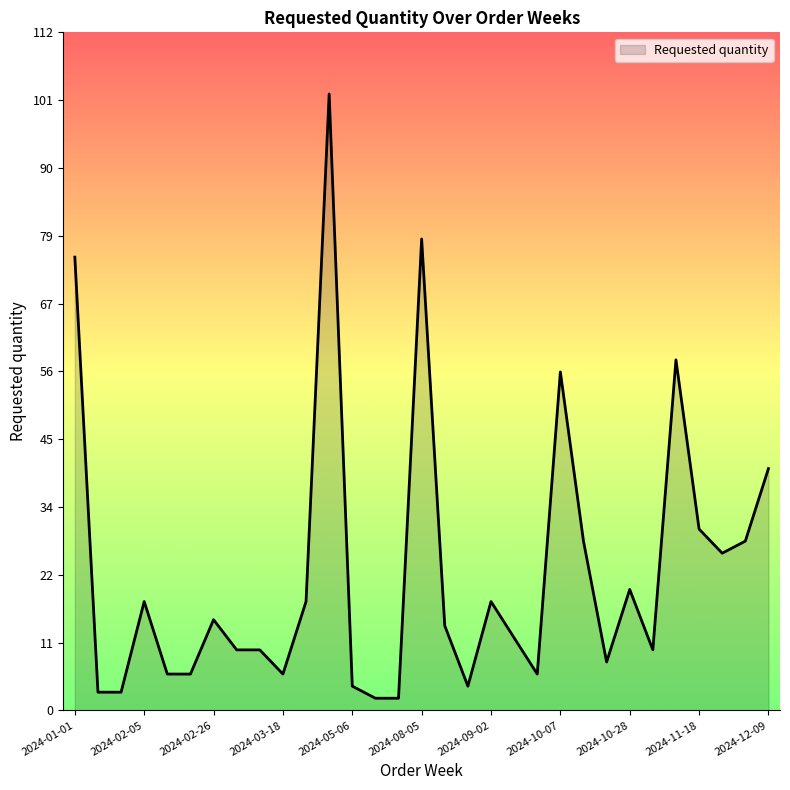

What is the difference between the maximum and minimum values?

100